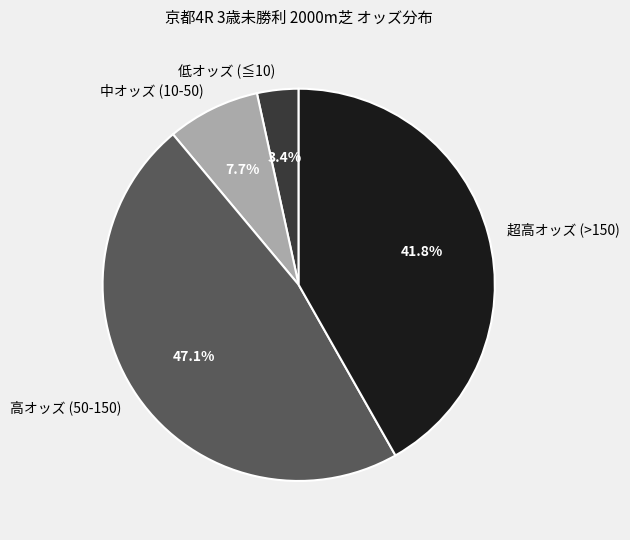

Count the number of slices in the pie.

4